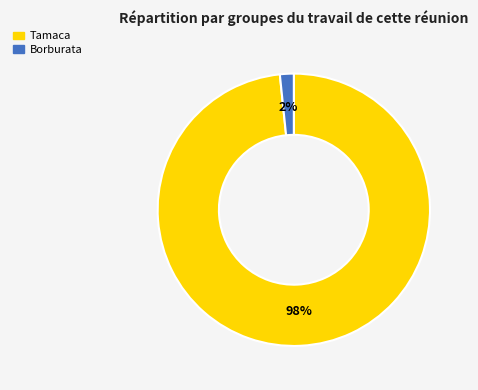

The Tamaca slice represents 86% of the pie. True or false?

False